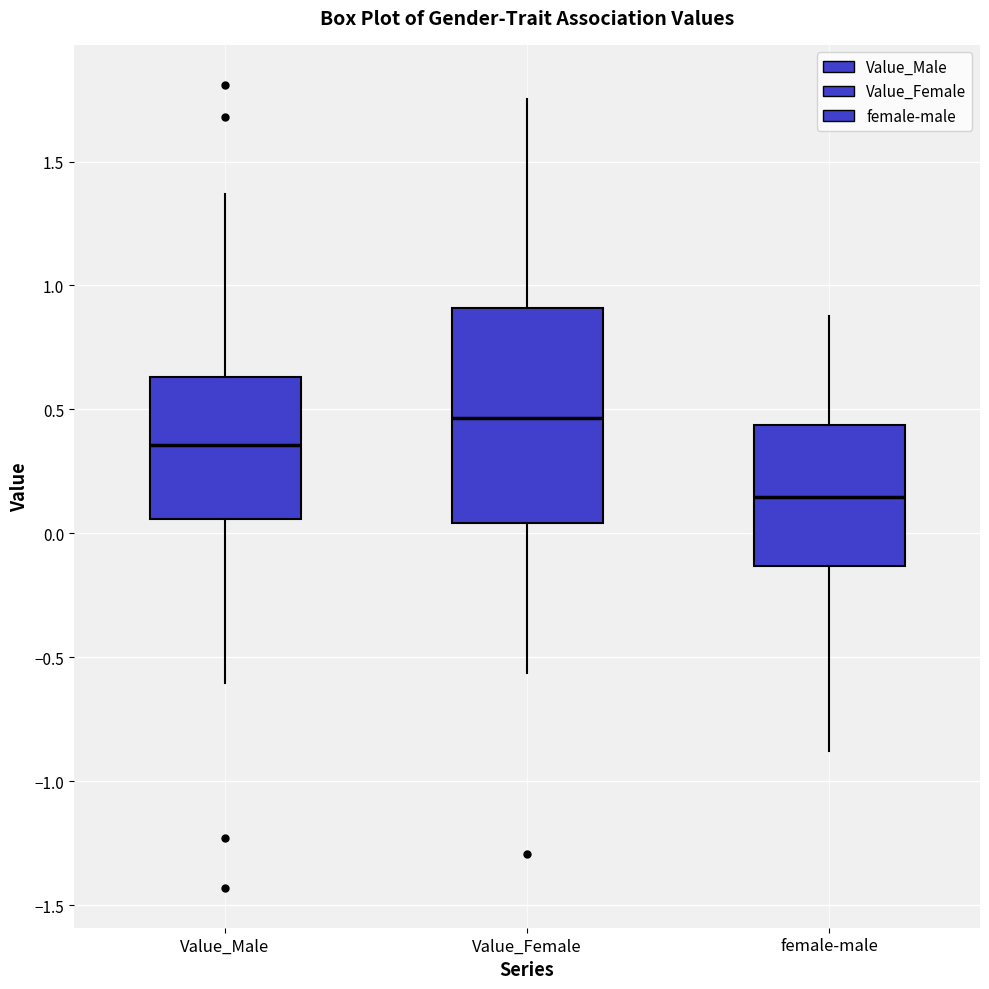

Which box has the lowest median line?

female-male